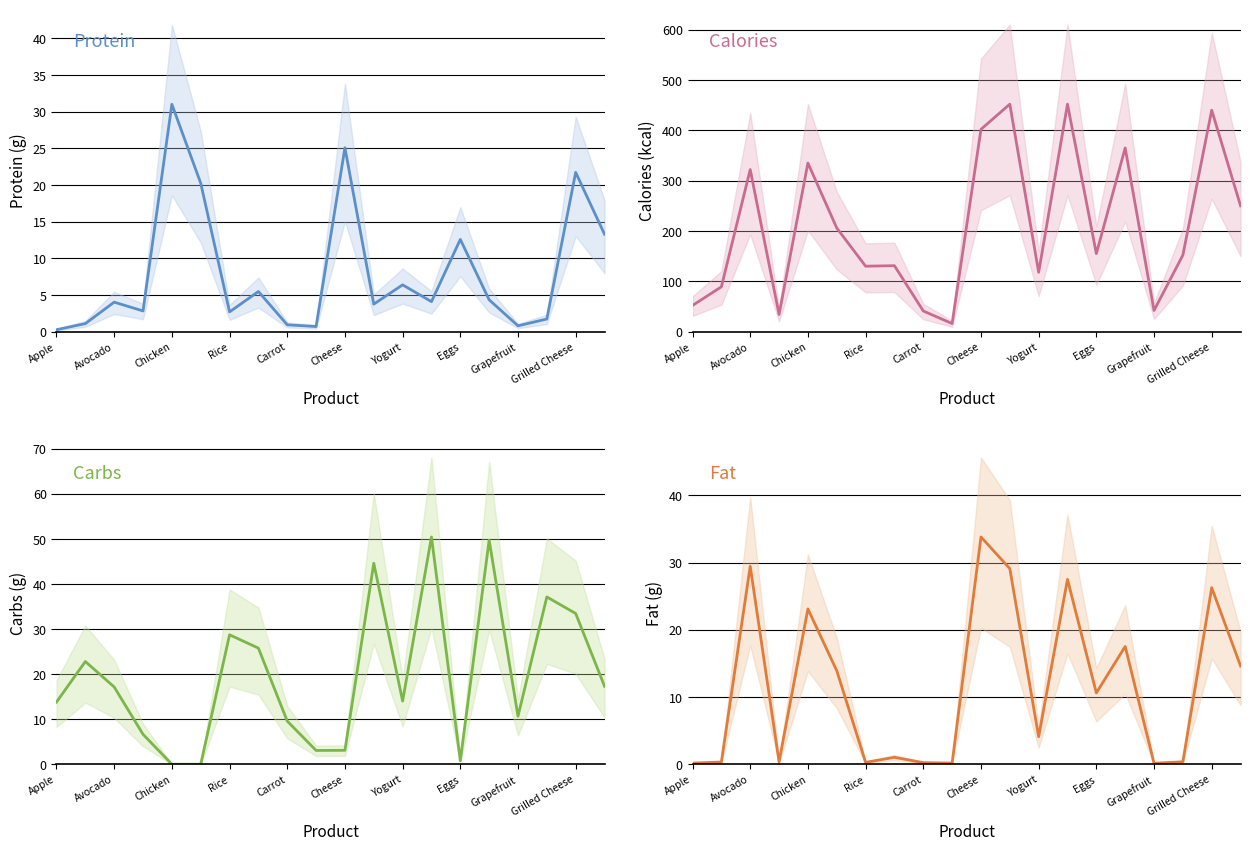

What is the highest value of the fat series?

33.8